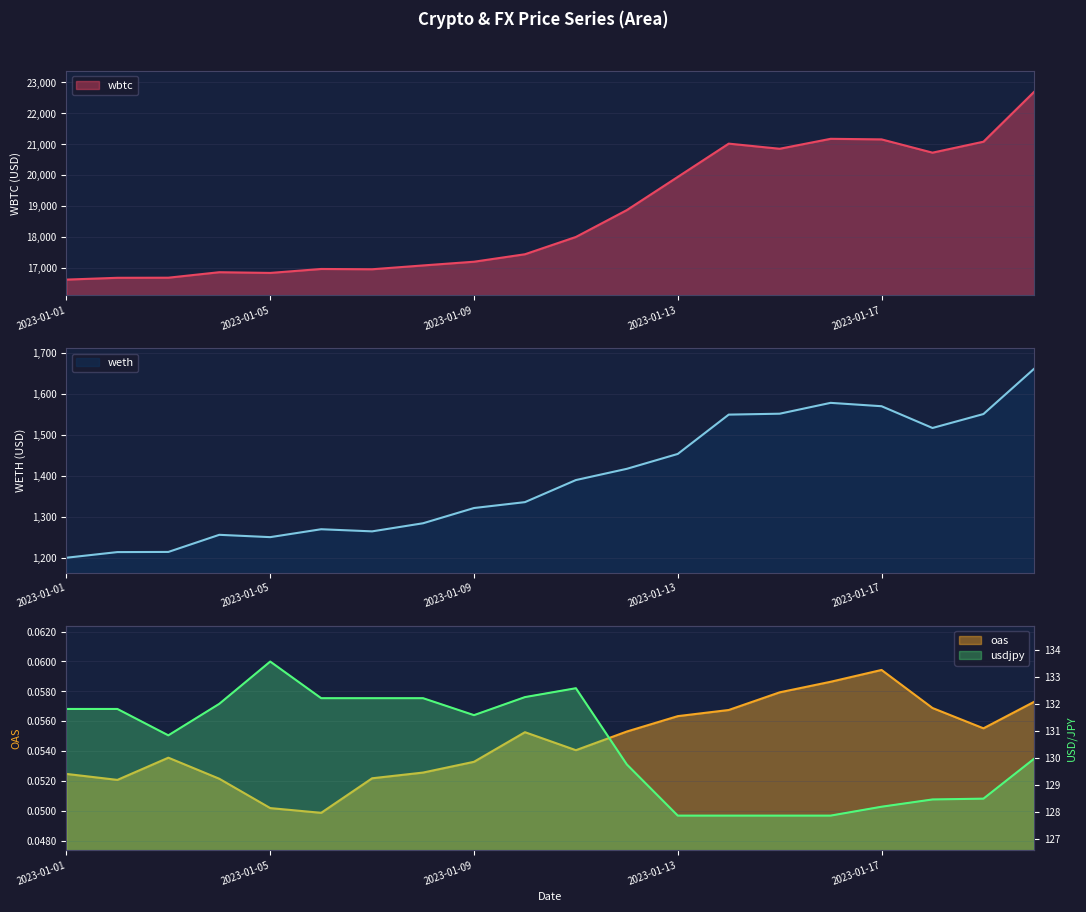

What are all the series names shown in the legend?

wbtc, weth, oas, usdjpy